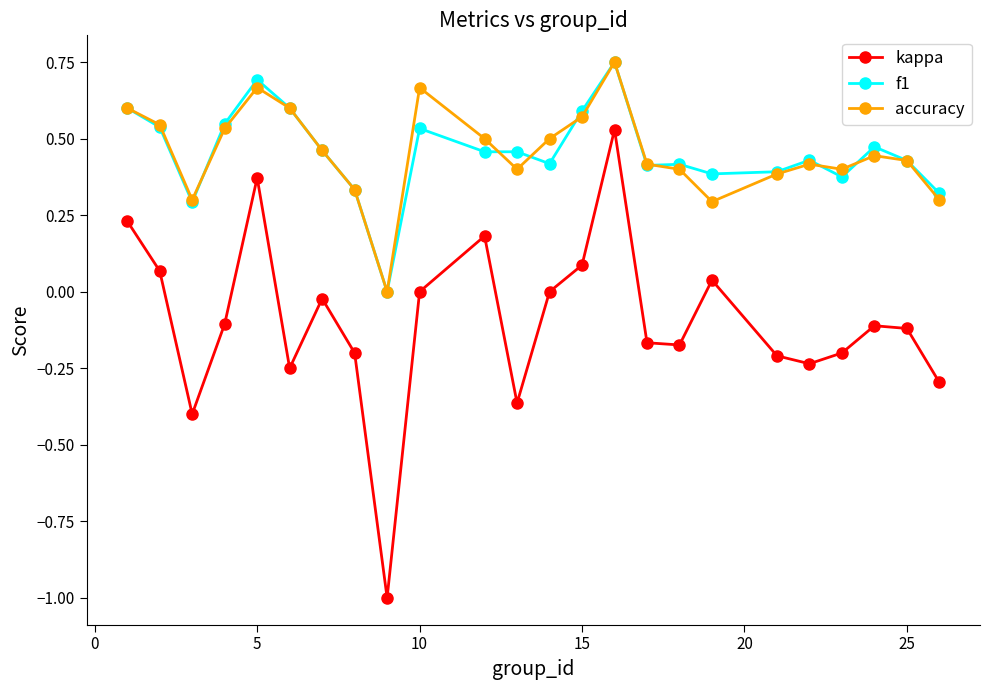

True or false: kappa and accuracy cross at least once.

False